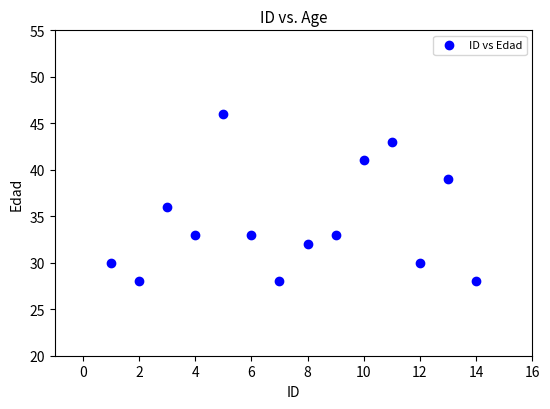

What Y value in the scatter plot is closest to 37?

36